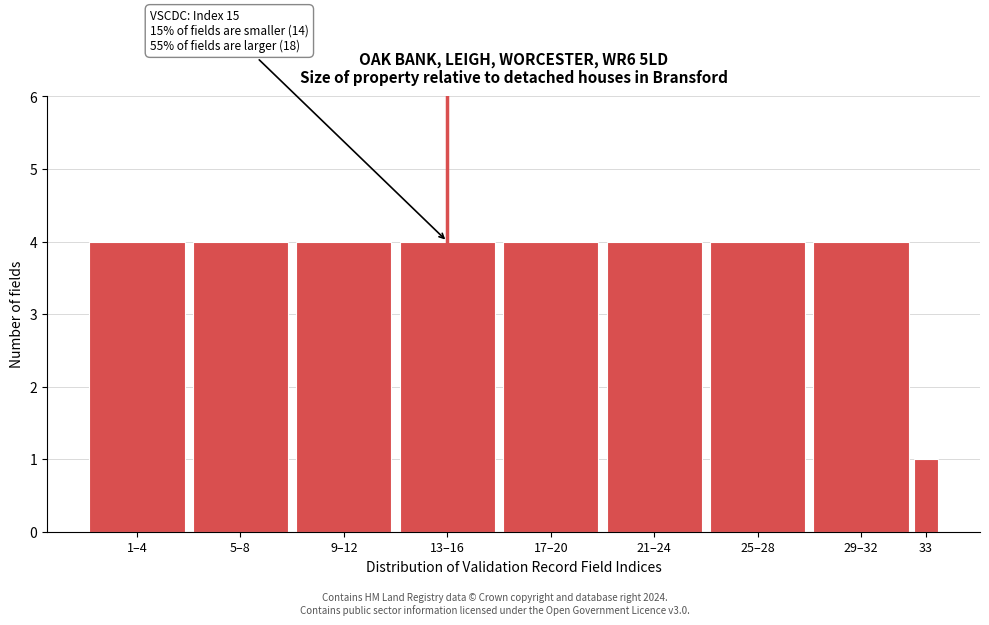

Reading left to right, transcribe all the data shown in this chart.

4	4	4	4	4	4	4	4	1